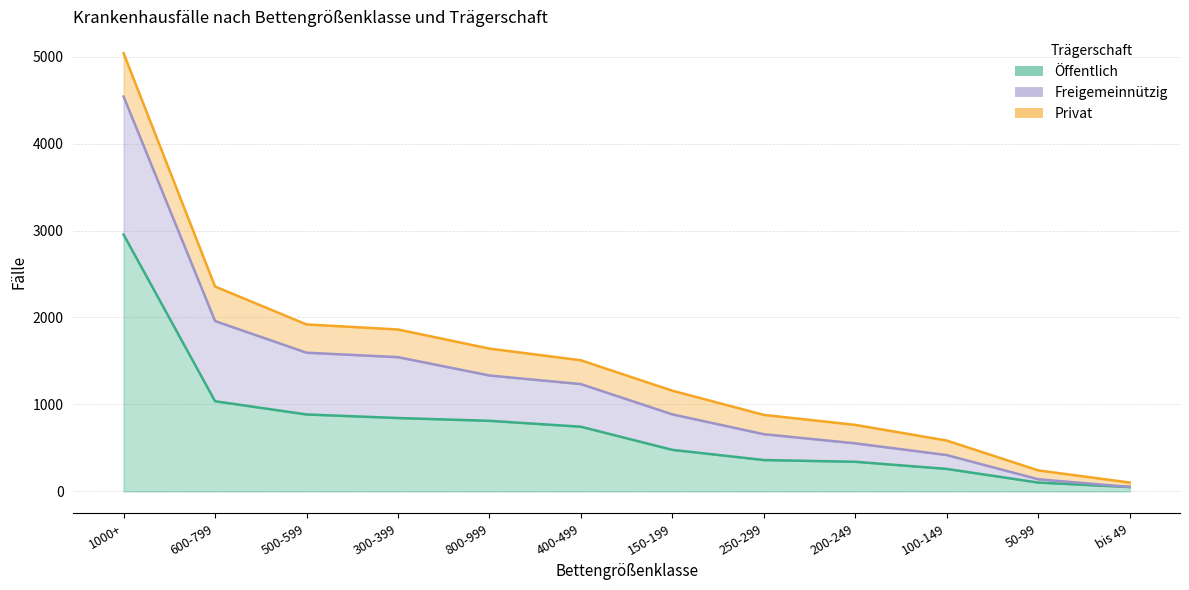

What is the difference between the Freigemeinnützig values at 300-399 and 800-999?

220